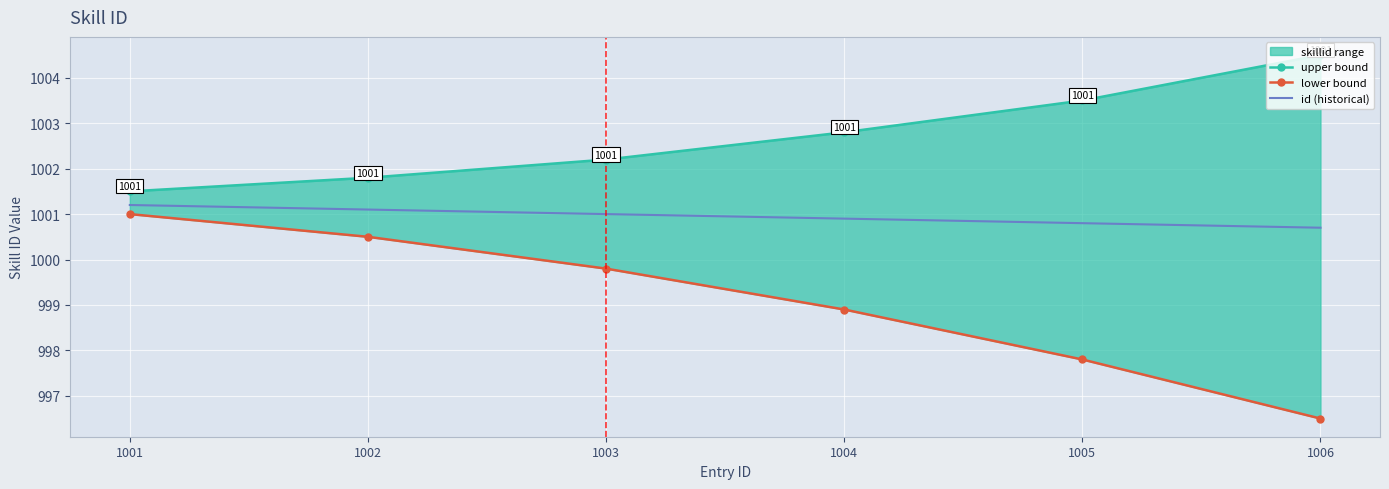

How many values in the lower bound series are below 999?

3